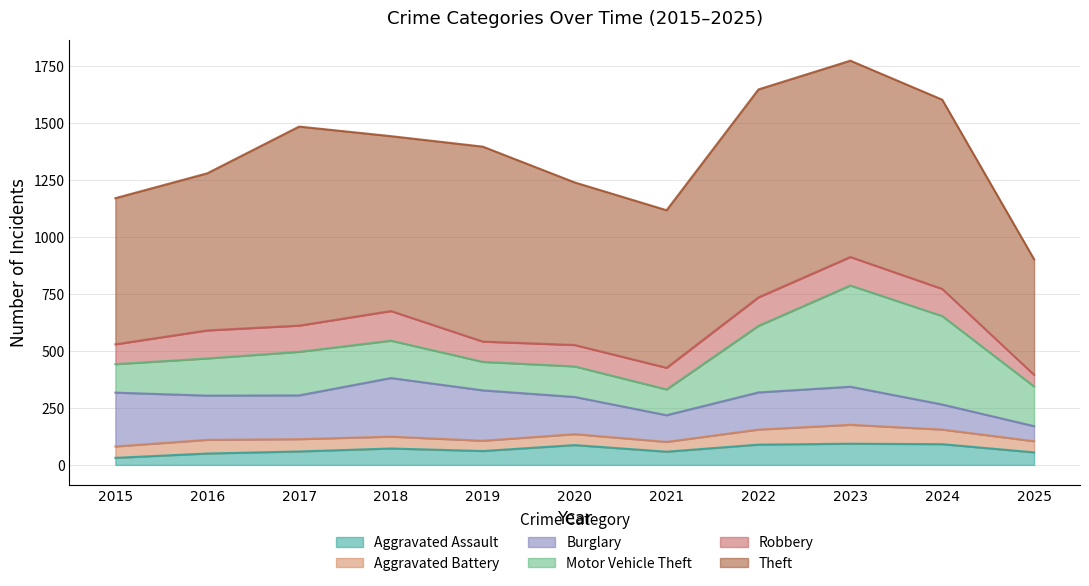

List the series in order of their peak value, highest first.

Theft, Motor Vehicle Theft, Burglary, Robbery, Aggravated Assault, Aggravated Battery